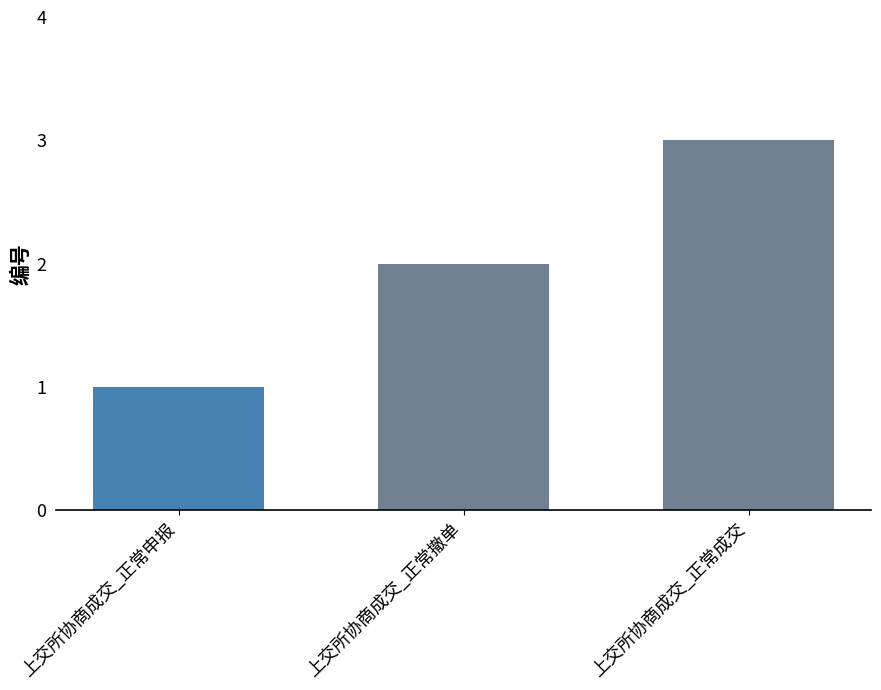

What is the label of the 1st bar from the right?

上交所协商成交_正常成交